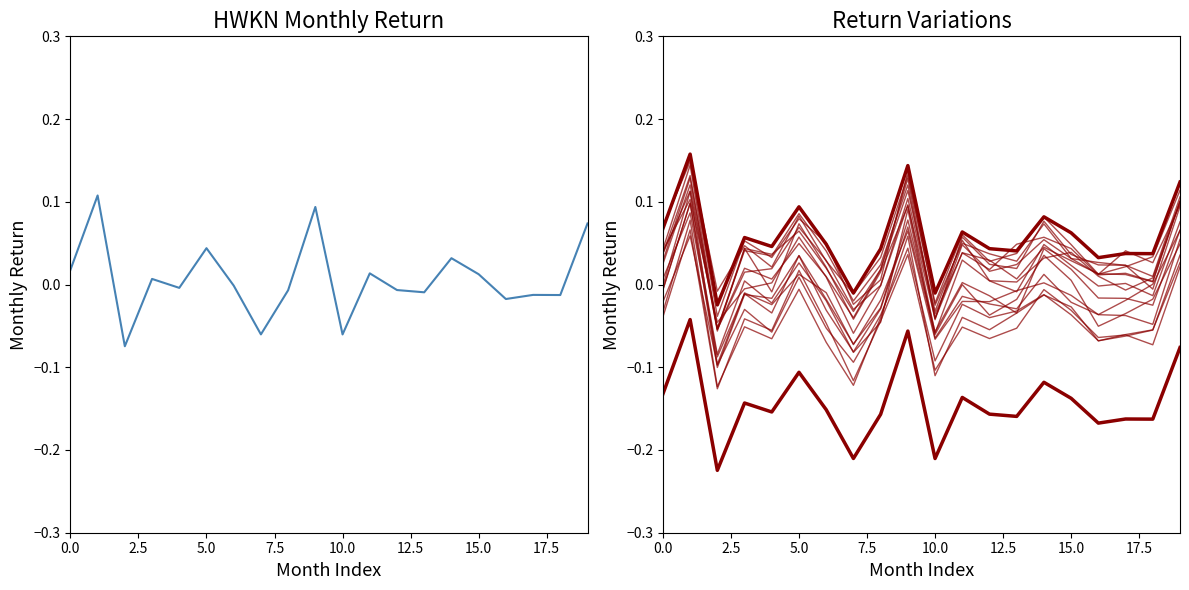

True or false: there are more than 0 points higher than both neighbors.

True